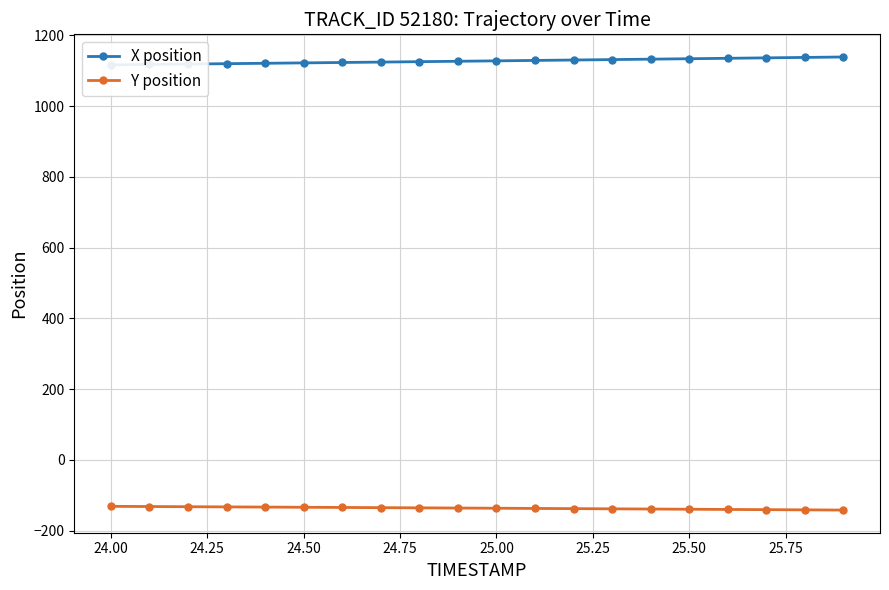

How many categories are shown in the chart?

20